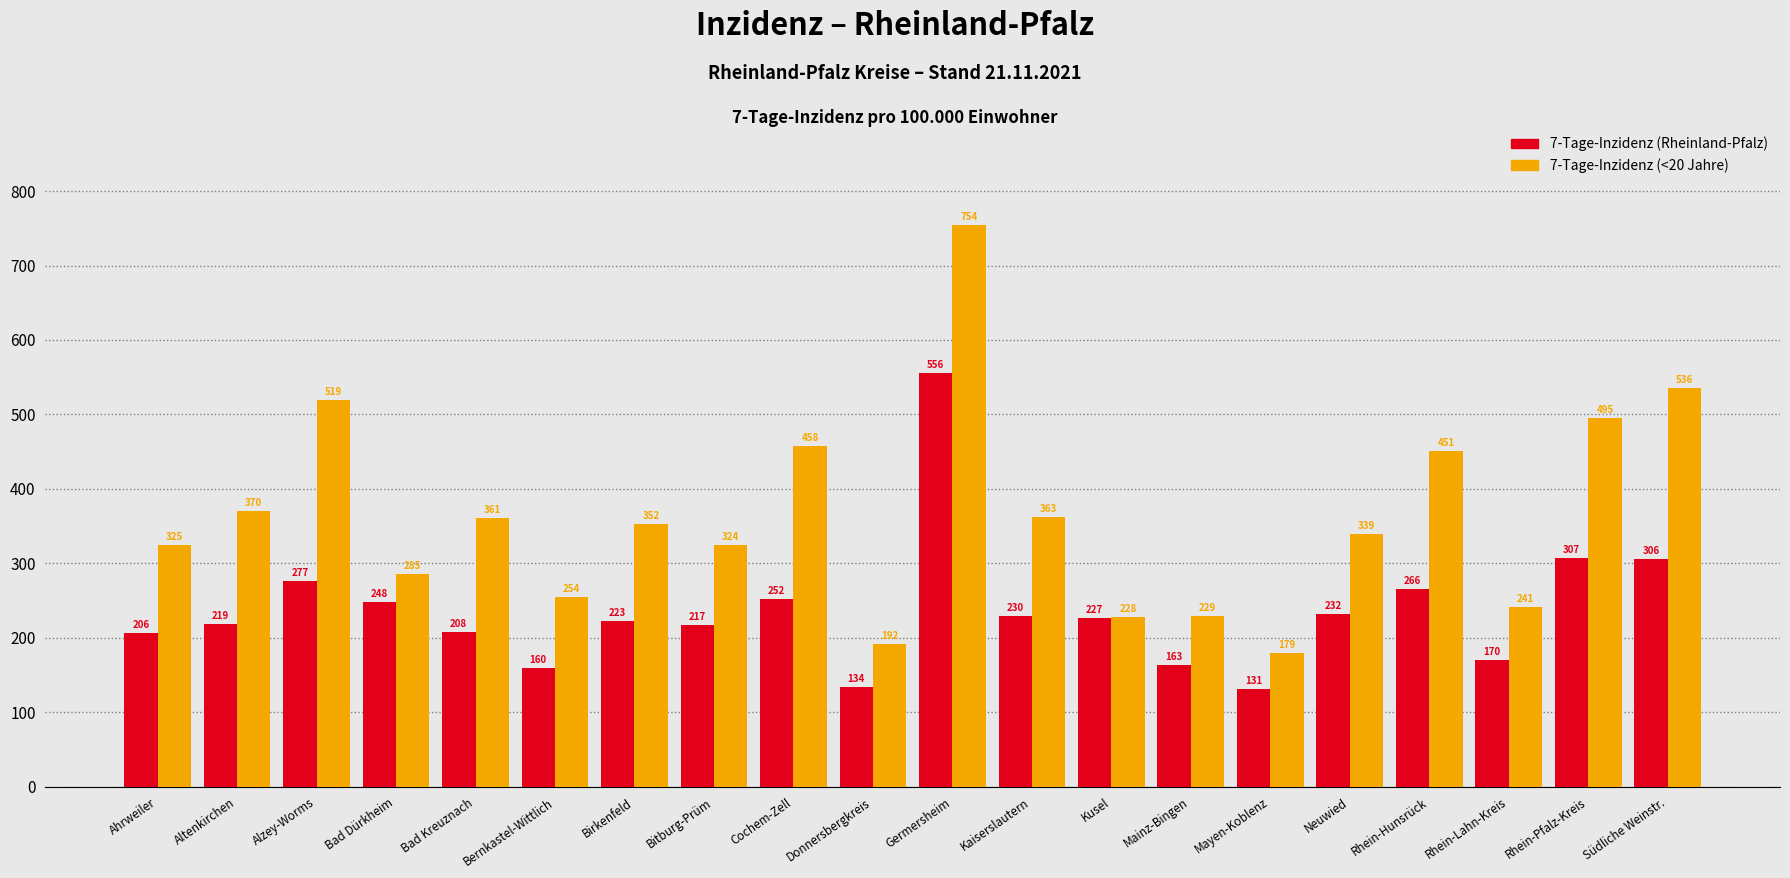

List the series in order of their overall mean, lowest first.

7-Tage-Inzidenz (Rheinland-Pfalz), 7-Tage-Inzidenz (<20 Jahre)